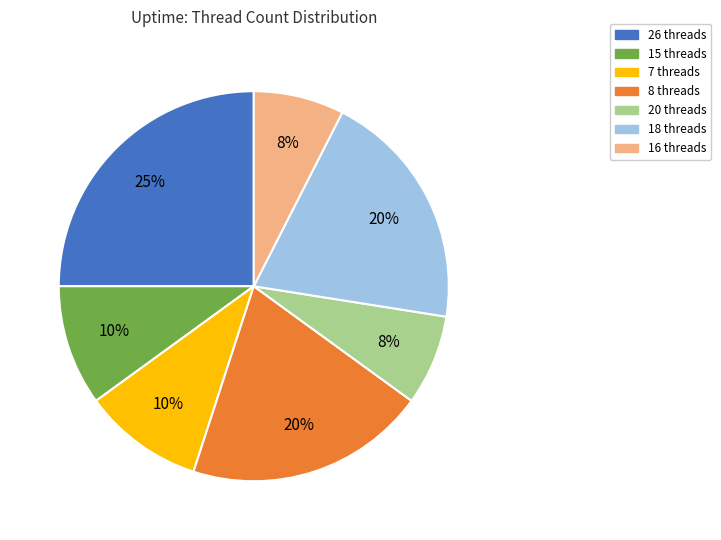

Count the number of slices in the pie.

7